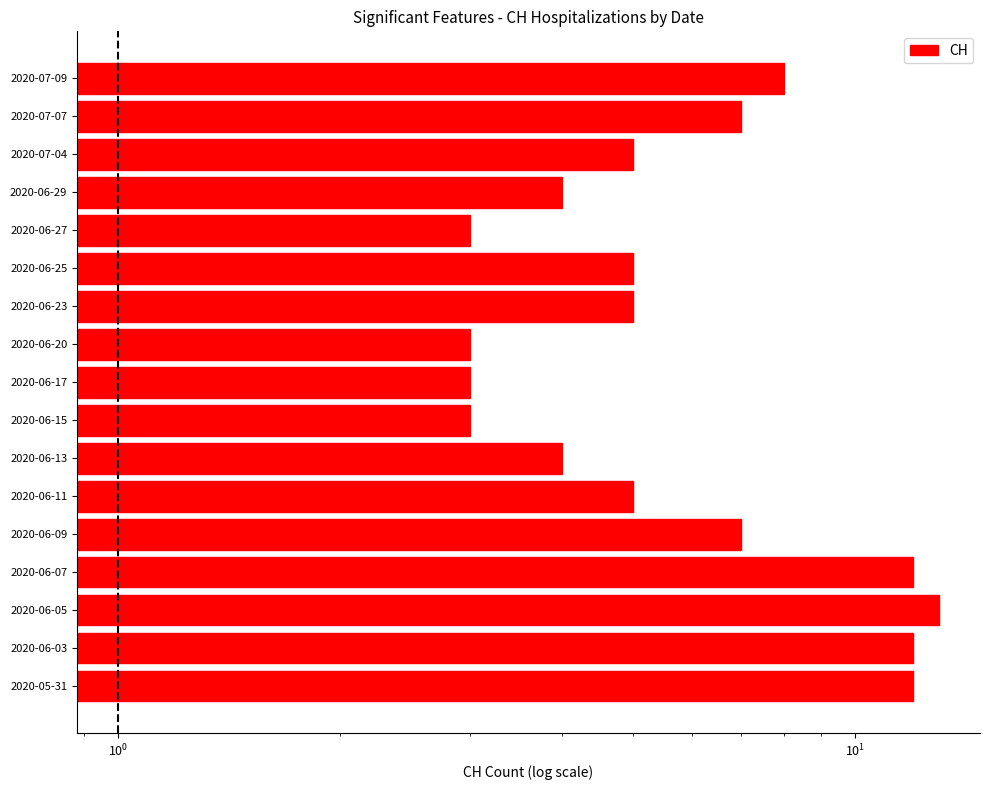

How many categories are shown in the chart?

17